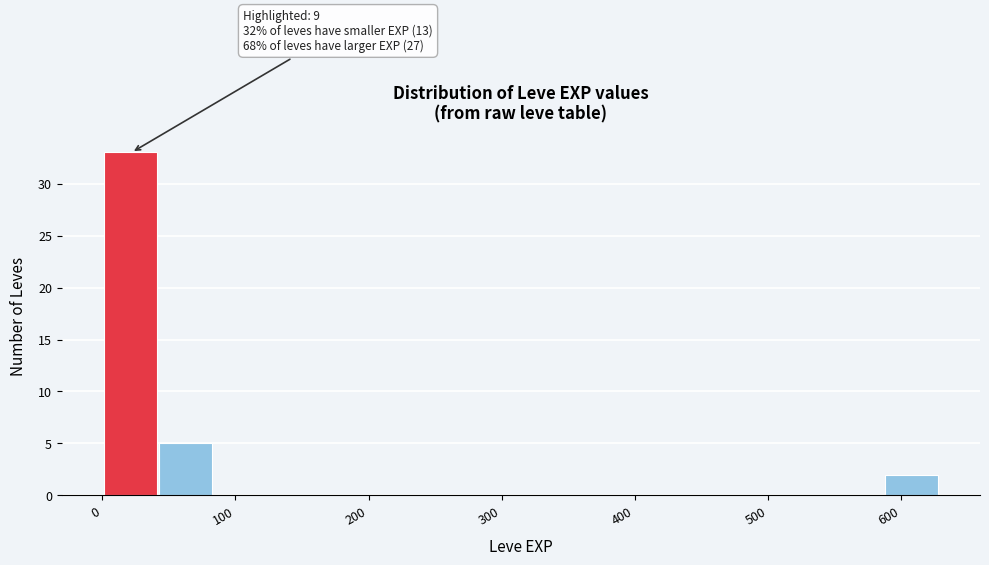

Which range on the x-axis has the tallest bar?

0 to 40